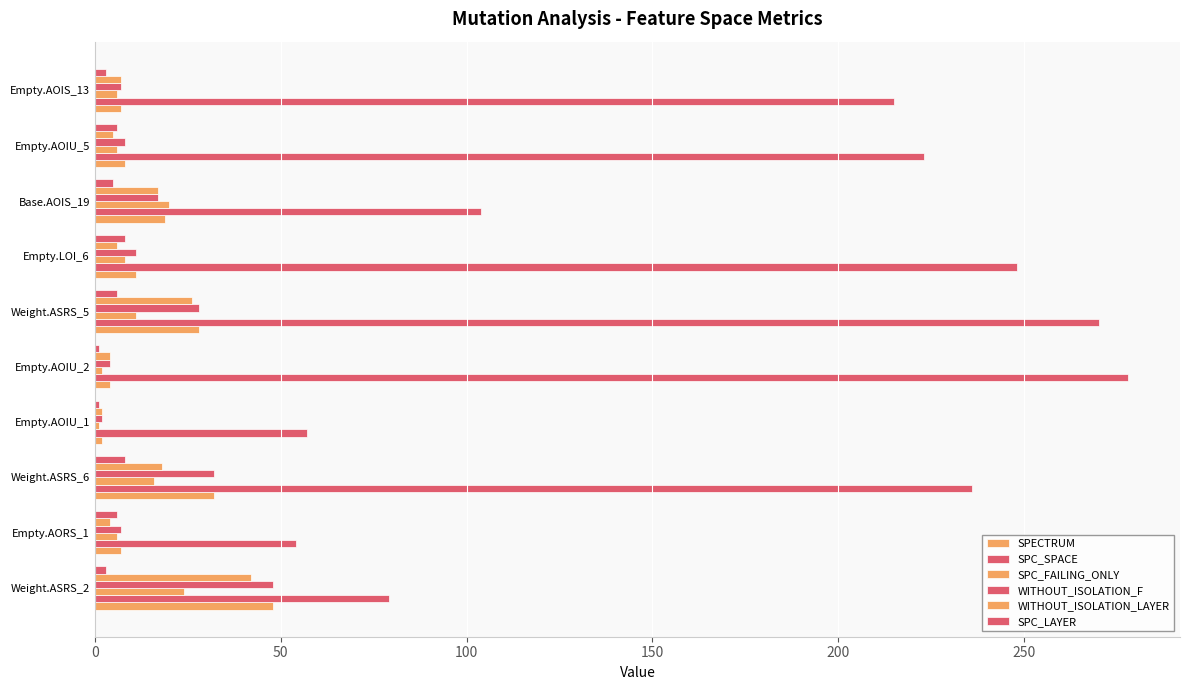

Which series has the widest spread of values?

SPC_SPACE